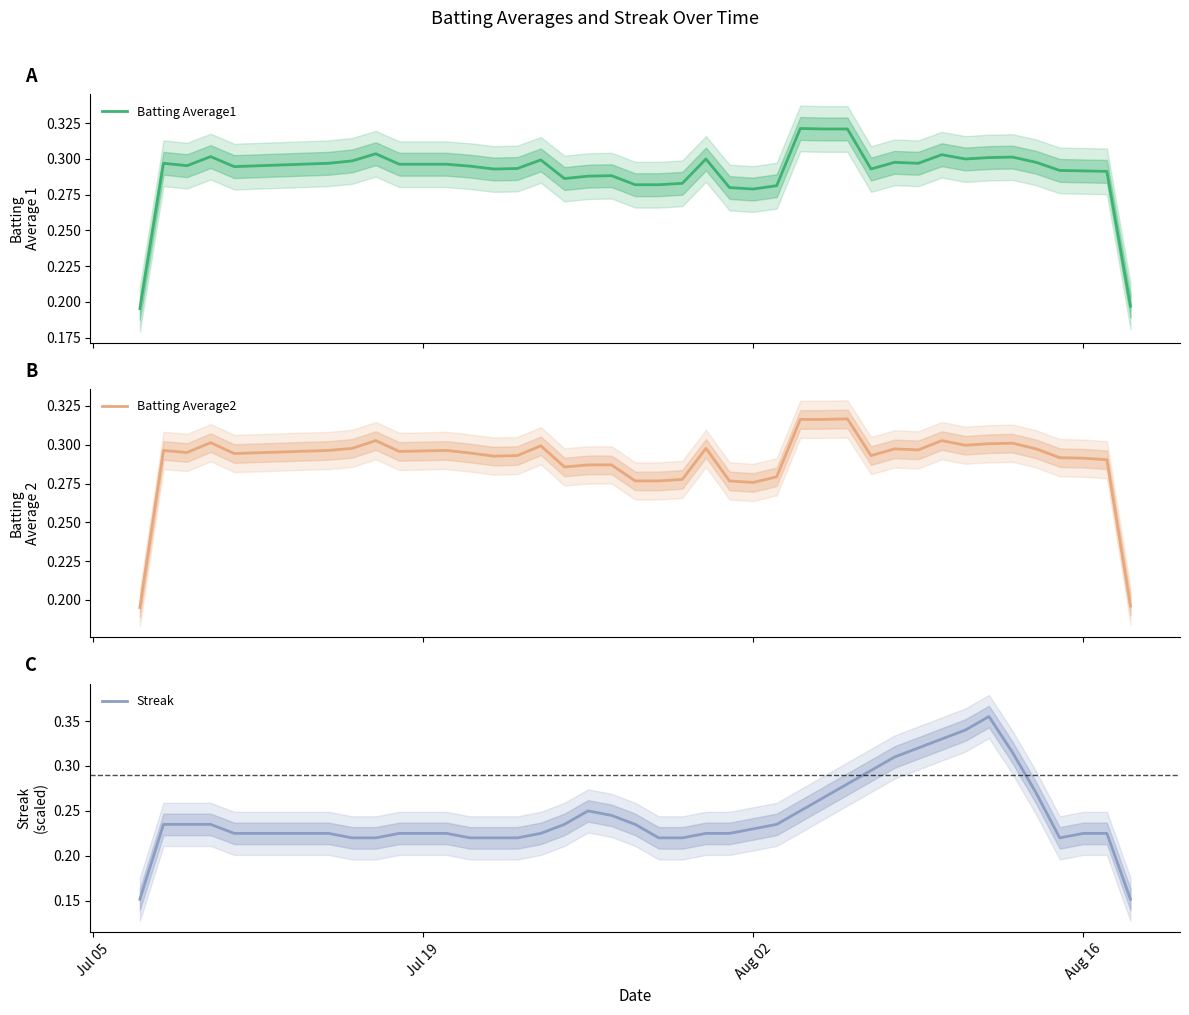

What is the difference between the maximum and minimum values in the Batting Average1 series?

0.1